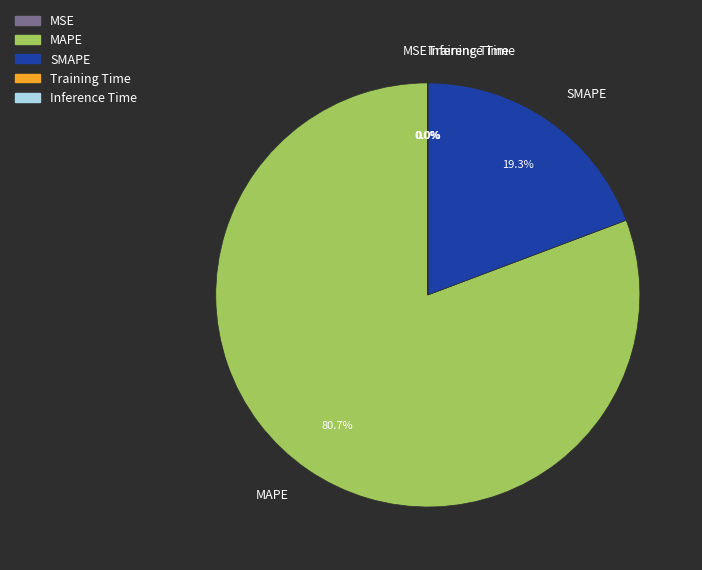

Is there a majority slice in this chart?

Yes